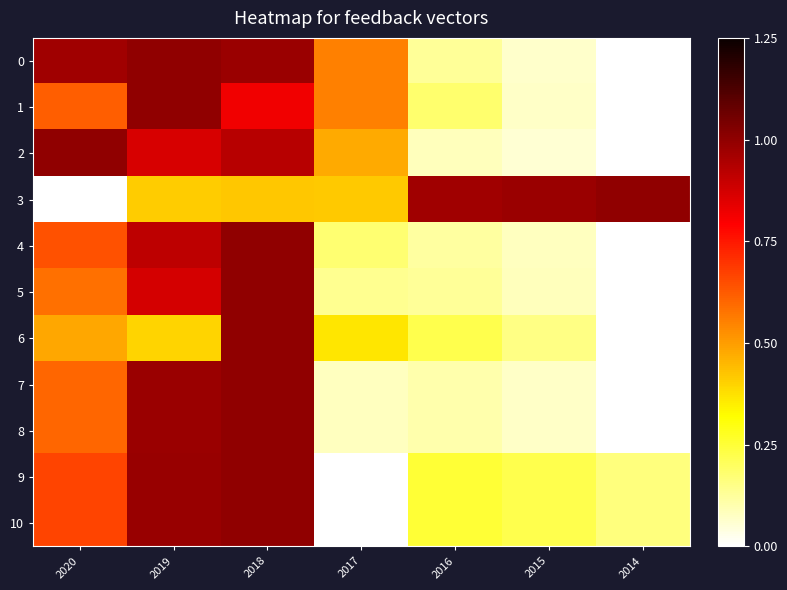

Reading left to right, extract all data points from this chart.

0: 2020=1.0	2019=1.0	2018=1.0	2017=0.6	2016=0.1	2015=0.1	2014=0.0
1: 2020=0.6	2019=1.0	2018=0.8	2017=0.6	2016=0.2	2015=0.1	2014=0.0
2: 2020=1.0	2019=0.9	2018=0.9	2017=0.5	2016=0.1	2015=0.1	2014=0.0
3: 2020=0.0	2019=0.4	2018=0.4	2017=0.4	2016=1.0	2015=1.0	2014=1.0
4: 2020=0.6	2019=0.9	2018=1.0	2017=0.2	2016=0.1	2015=0.1	2014=0.0
5: 2020=0.6	2019=0.9	2018=1.0	2017=0.1	2016=0.1	2015=0.1	2014=0.0
6: 2020=0.5	2019=0.4	2018=1.0	2017=0.4	2016=0.2	2015=0.2	2014=0.0
7: 2020=0.6	2019=1.0	2018=1.0	2017=0.1	2016=0.1	2015=0.1	2014=0.0
8: 2020=0.6	2019=1.0	2018=1.0	2017=0.1	2016=0.1	2015=0.1	2014=0.0
9: 2020=0.7	2019=1.0	2018=1.0	2017=0.0	2016=0.3	2015=0.2	2014=0.2
10: 2020=0.7	2019=1.0	2018=1.0	2017=0.0	2016=0.3	2015=0.2	2014=0.2